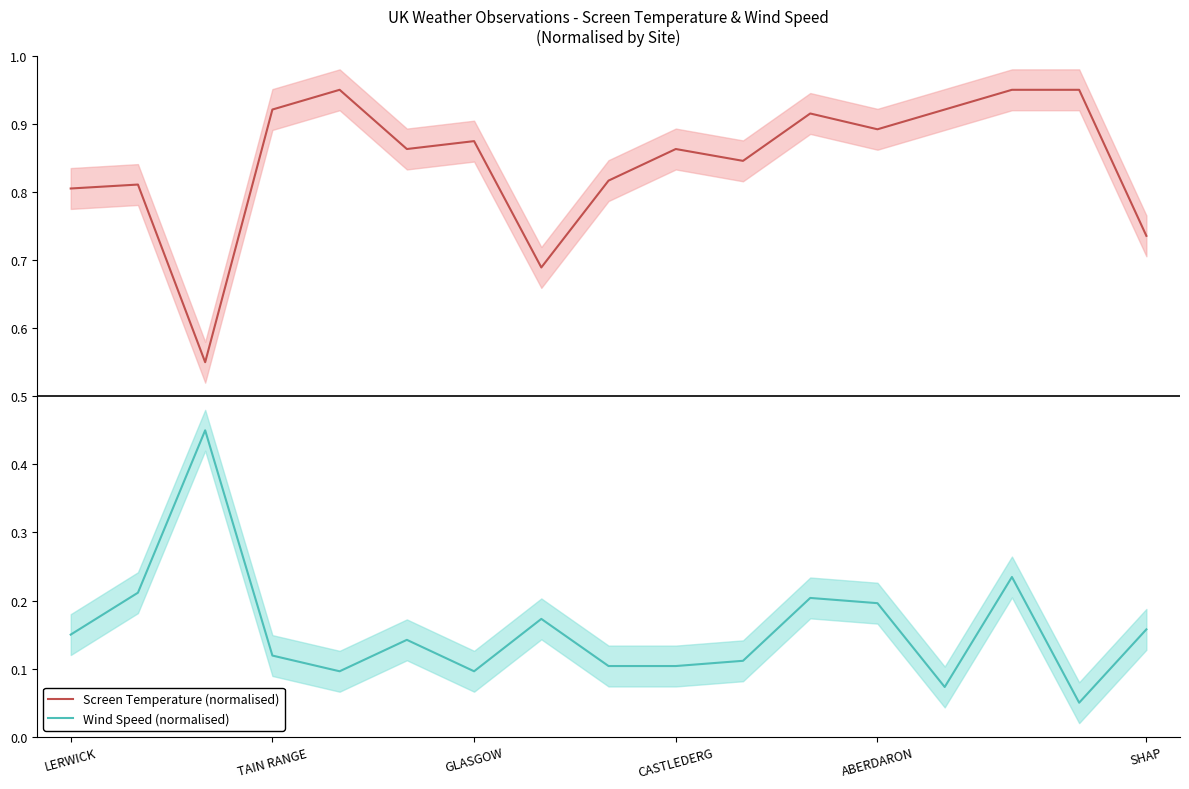

True or false: Wind Speed (normalised) and Screen Temperature (normalised) intersect in this chart.

False